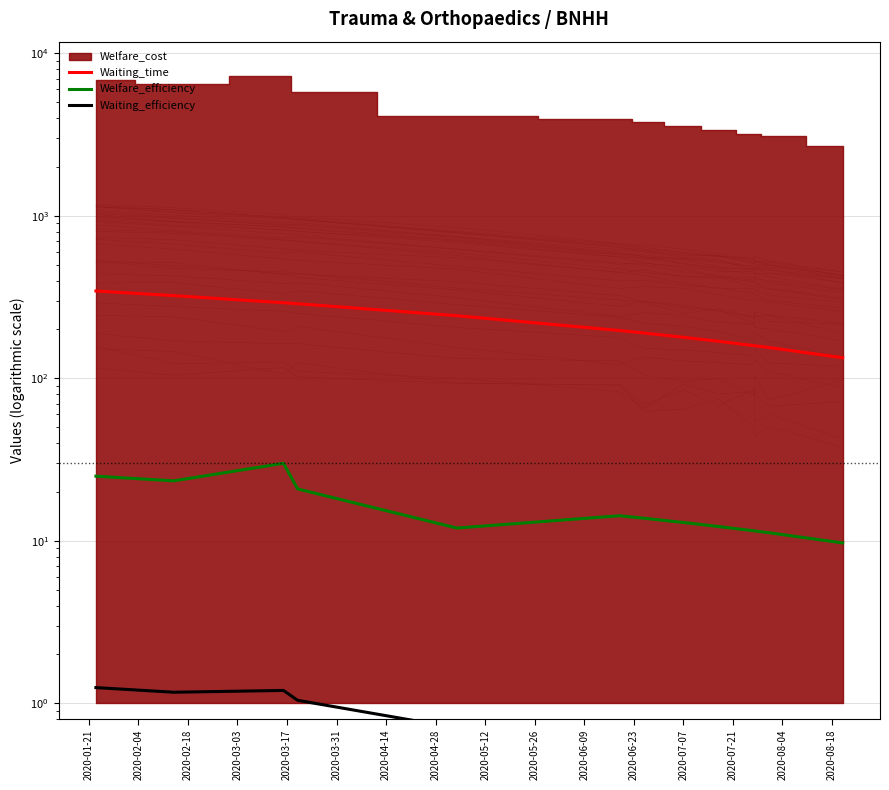

True or false: Waiting_efficiency has more than 2 interior local peaks.

False